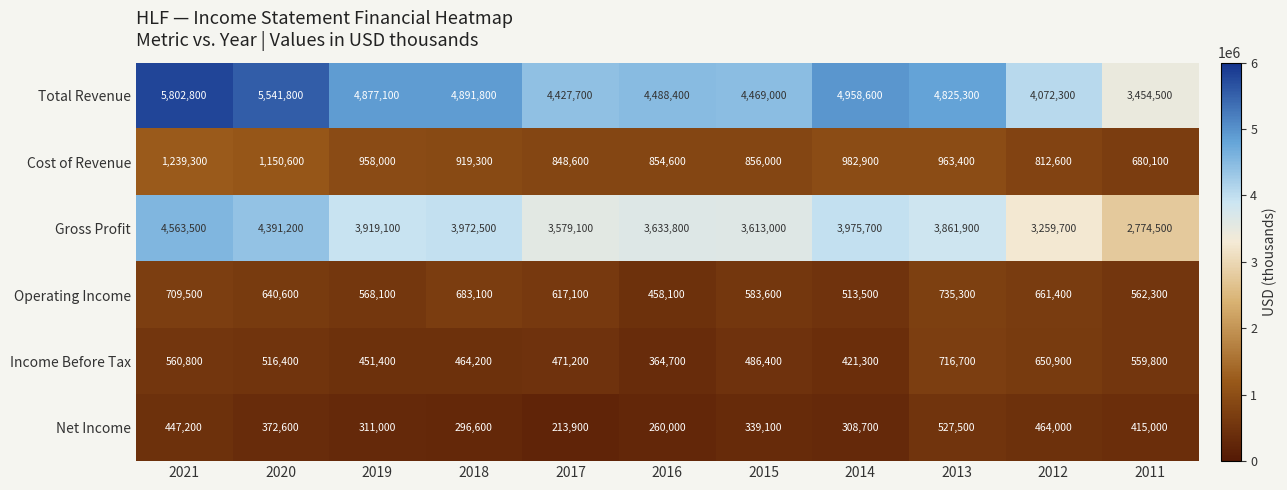

At 2017, list the series in order from largest to smallest.

Total Revenue, Gross Profit, Cost of Revenue, Operating Income, Income Before Tax, Net Income